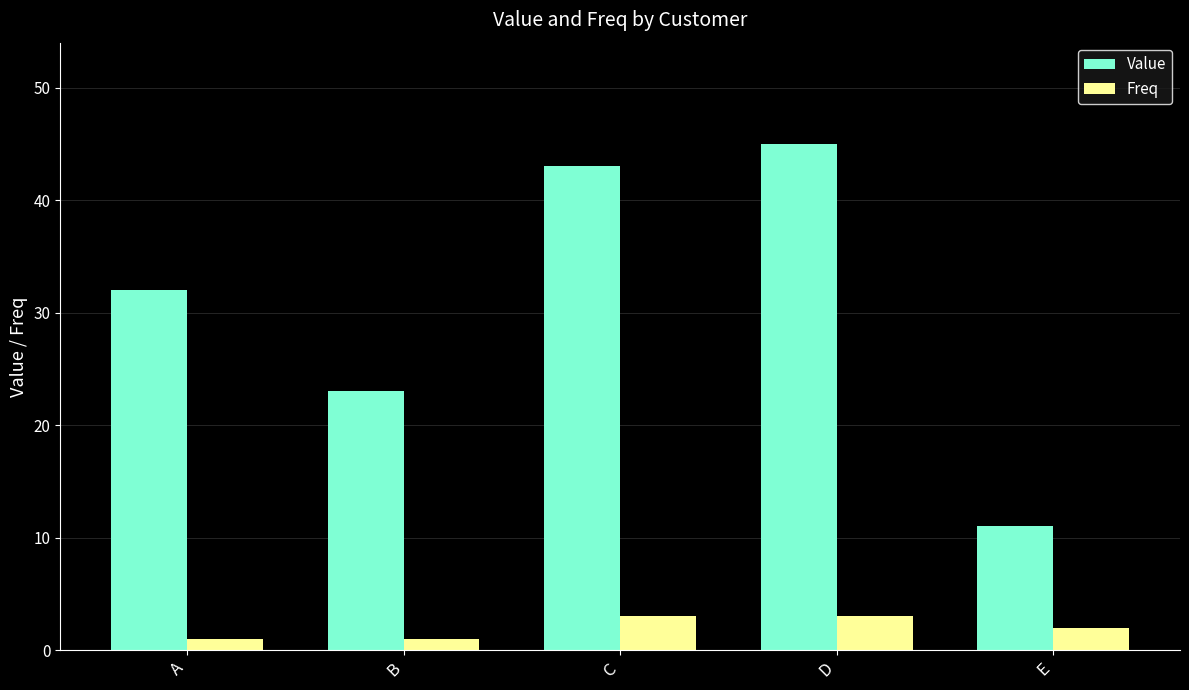

Rank the categories by Value value from lowest to highest.

E, B, A, C, D